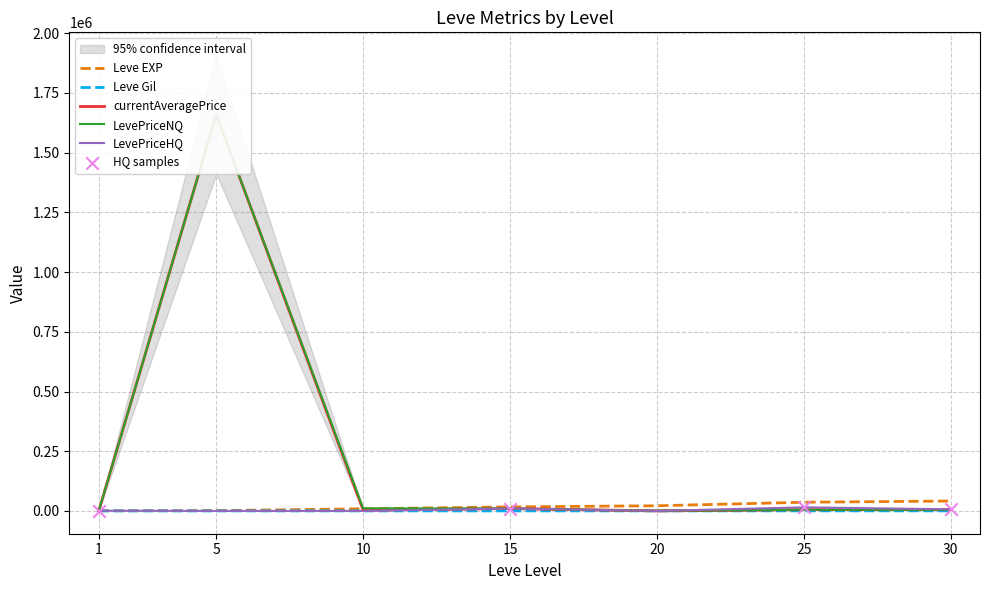

Which series has the widest spread of Y values?

LevePriceNQ